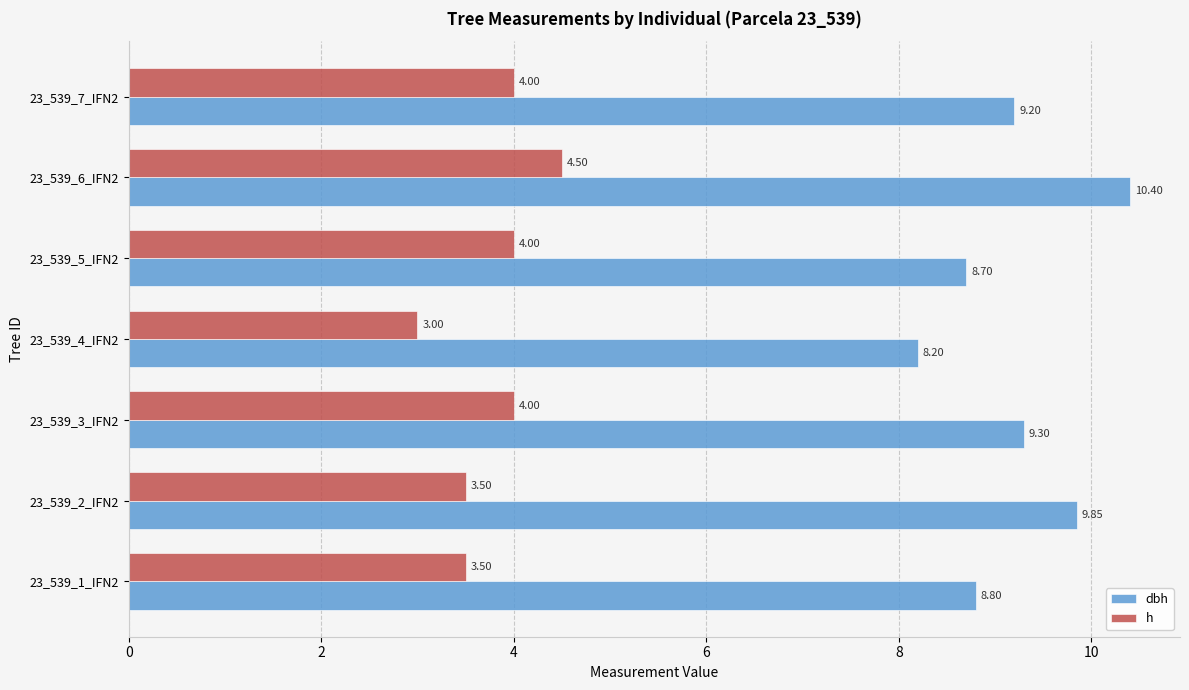

At which label does h reach its minimum?

23_539_4_IFN2